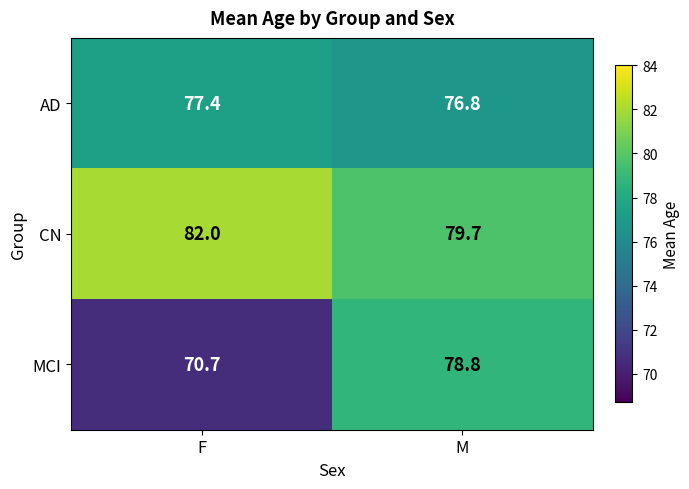

Rank the series by their maximum value, from lowest to highest.

AD, MCI, CN